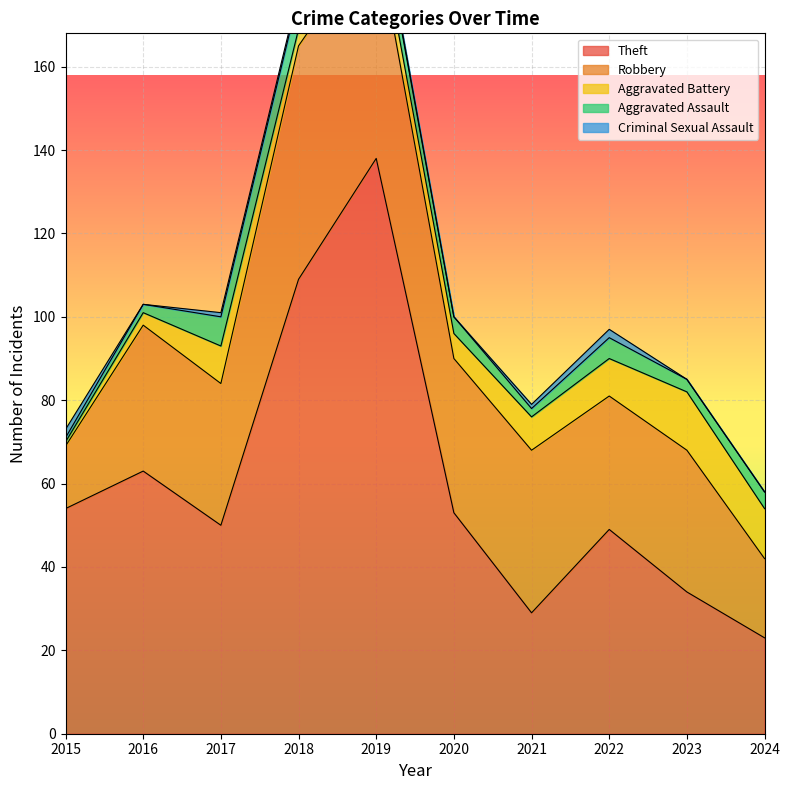

Between which two adjacent categories do Criminal Sexual Assault and Aggravated Assault first intersect?

2015 and 2016